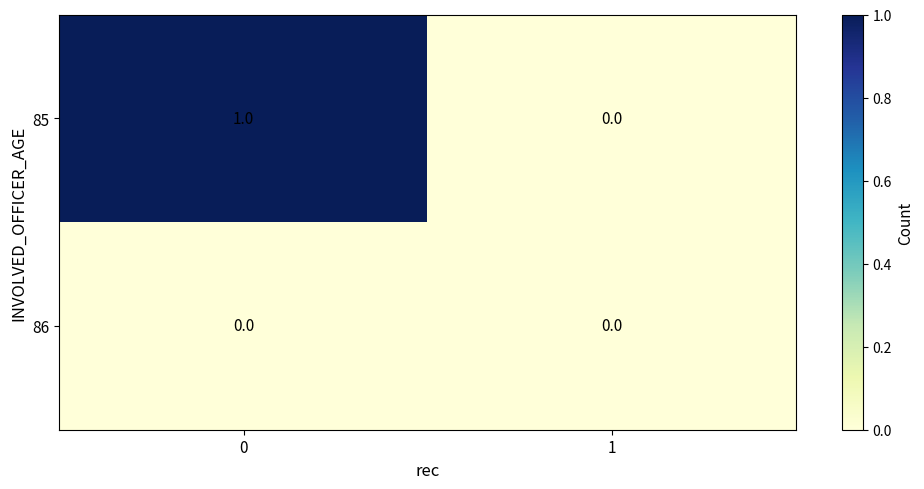

Which series has the largest total across all categories?

85